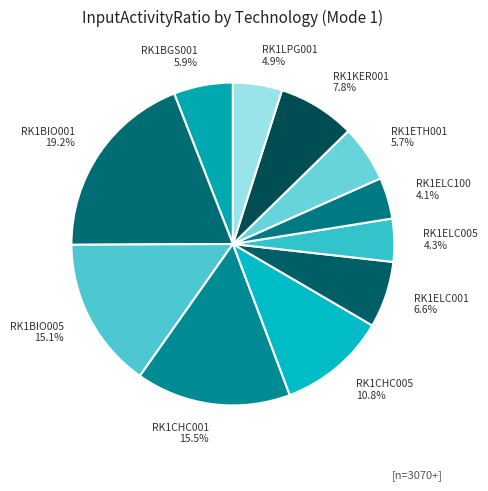

What is the largest slice in the pie chart?

RK1BIO001